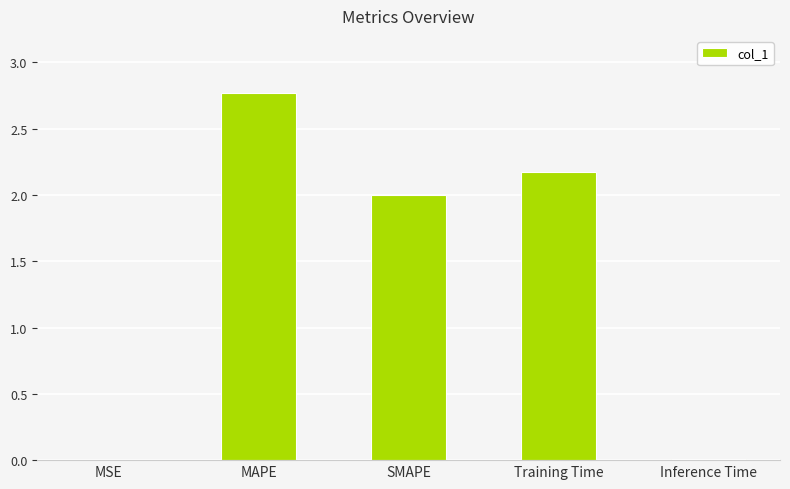

What is the sum of all values?

6.9